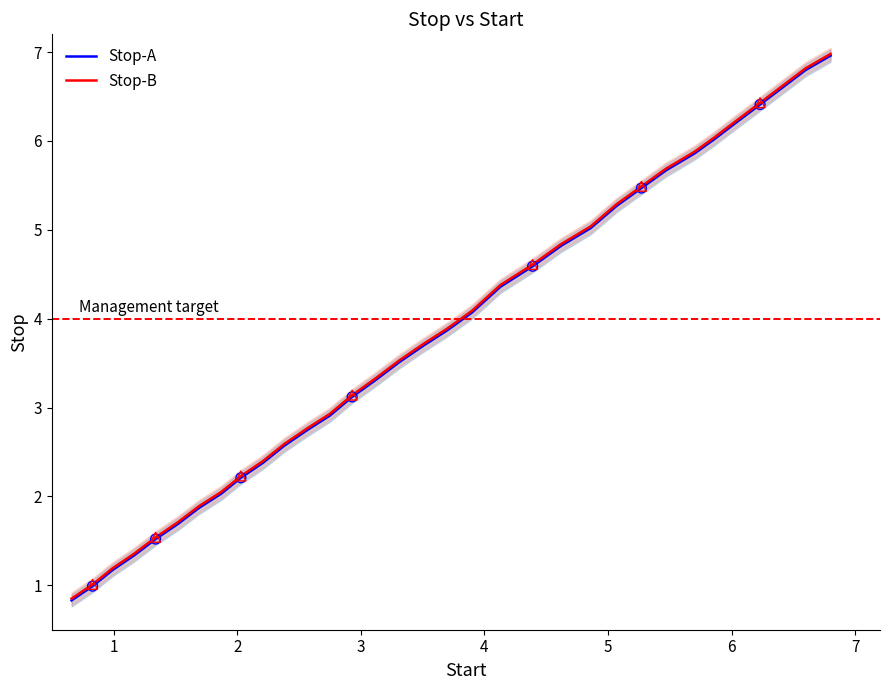

Is the value of Stop-B at 31 greater than the value of Stop-A at 14?

Yes